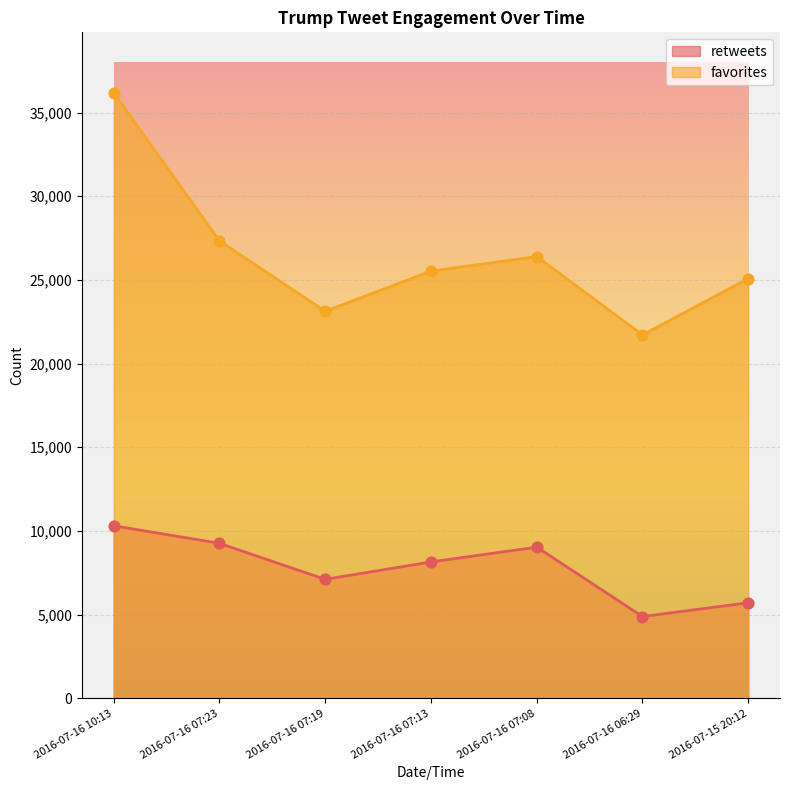

Which series reaches the maximum Y coordinate?

favorites